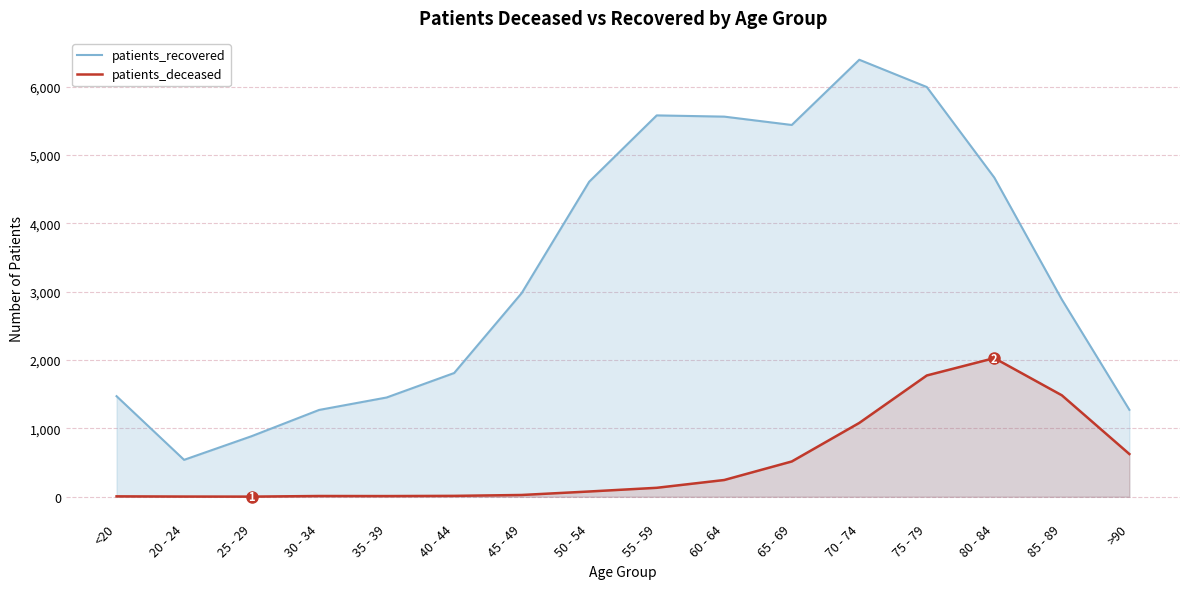

At which category does patients_recovered reach its first local peak?

55 - 59